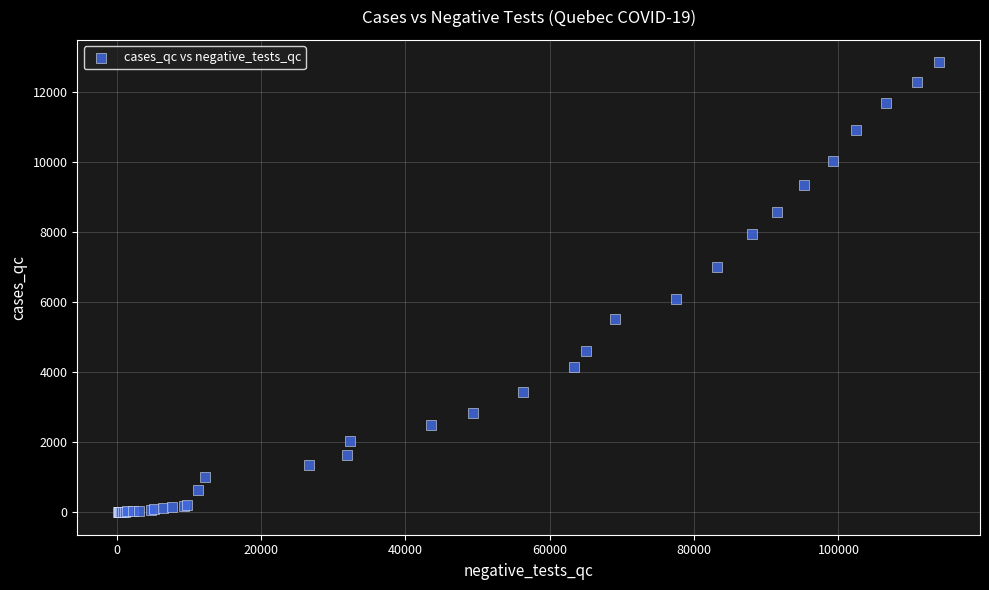

What Y value in the scatter plot is closest to 6423?

6101